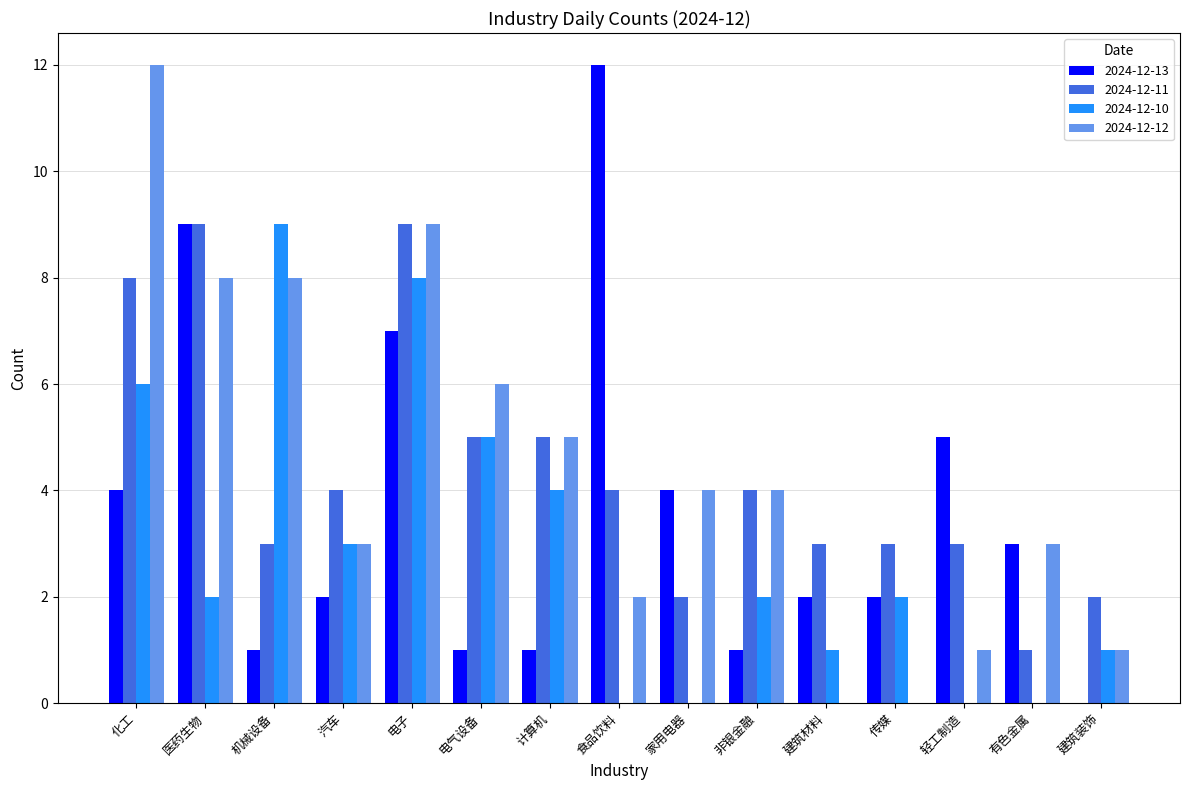

At which label does 2024-12-13 reach its peak?

食品饮料